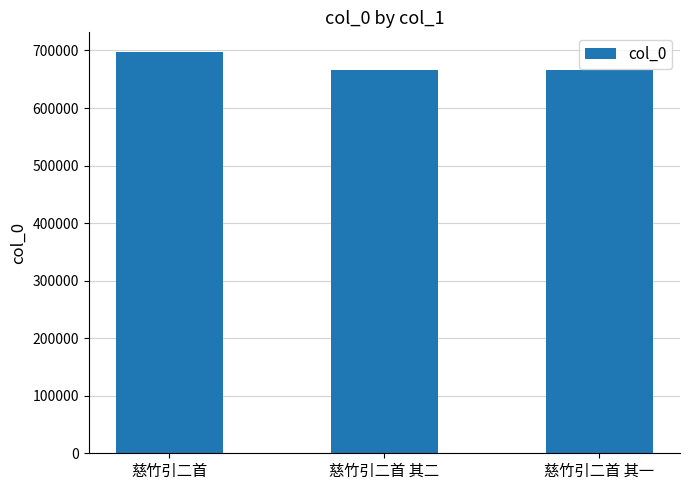

What is the label of the 3rd bar from the left?

慈竹引二首 其一